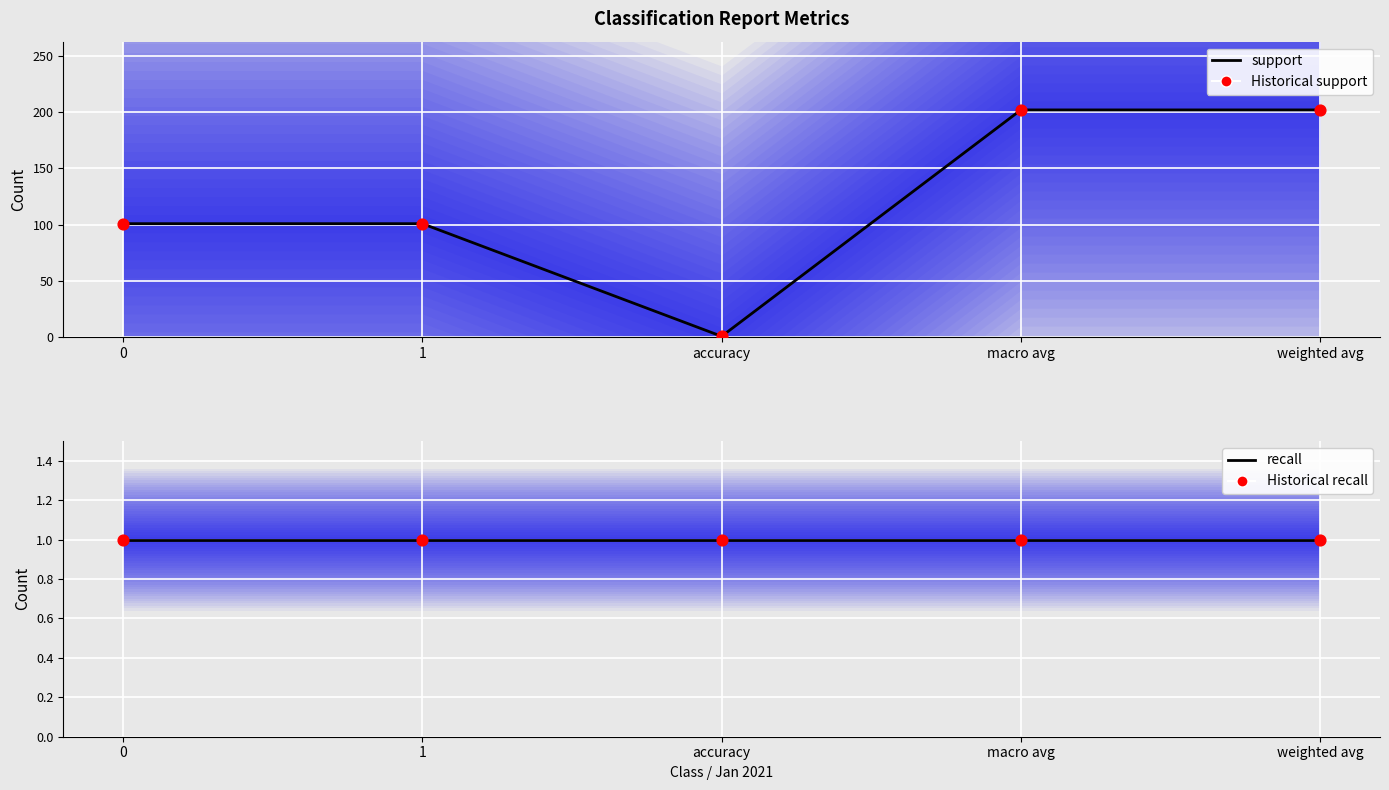

What are all the series names shown in the legend?

support, Historical support, recall, Historical recall